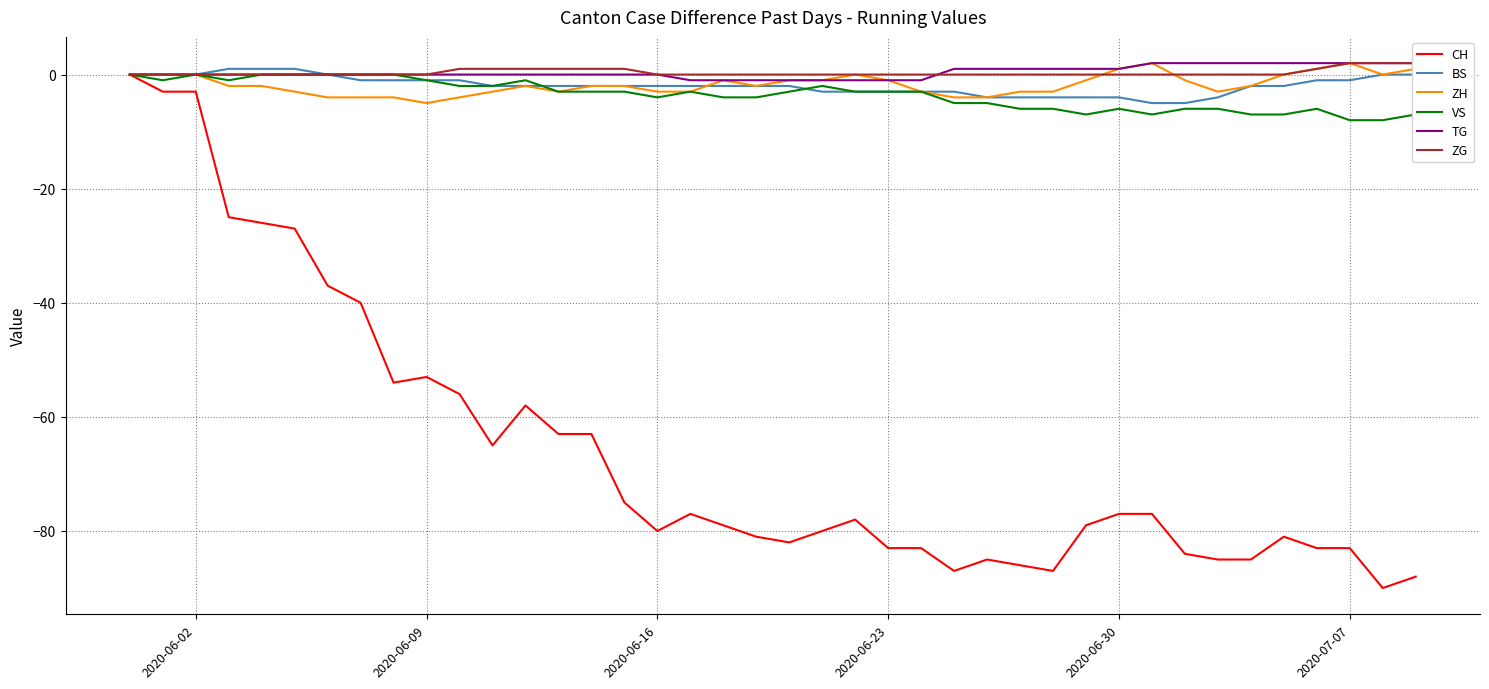

What is the minimum value for BS?

-5